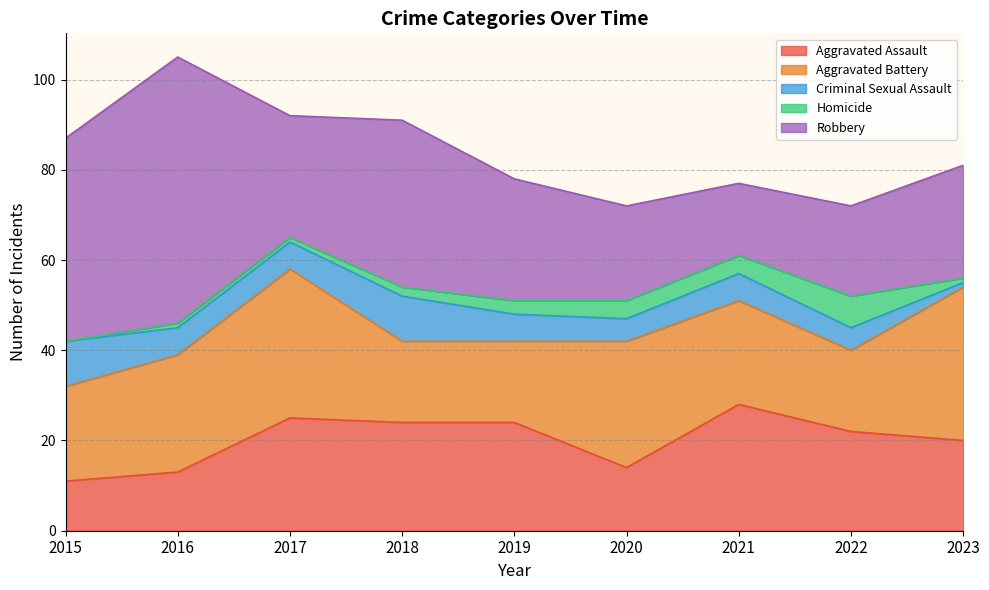

Where is the first local maximum for Criminal Sexual Assault?

2018